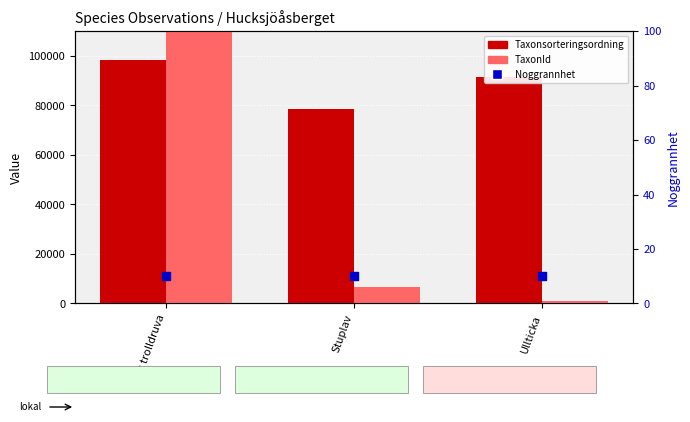

Which series contains the lowest Y value?

Noggrannhet